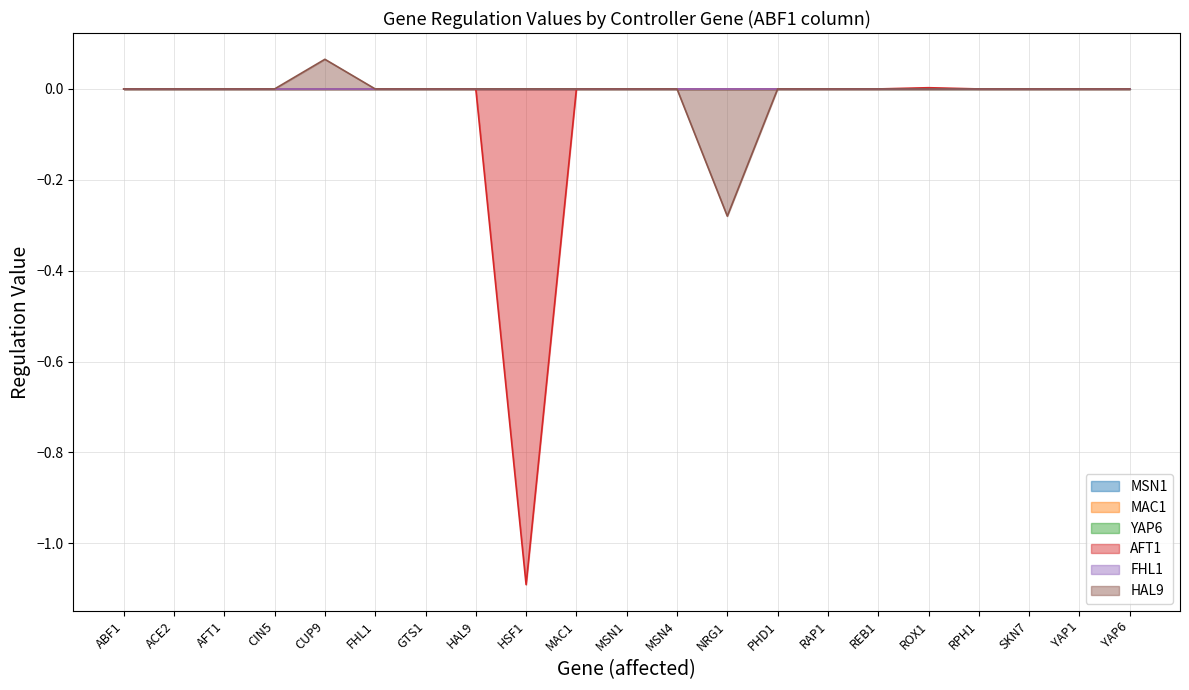

True or false: FHL1 and HAL9 intersect in this chart.

False